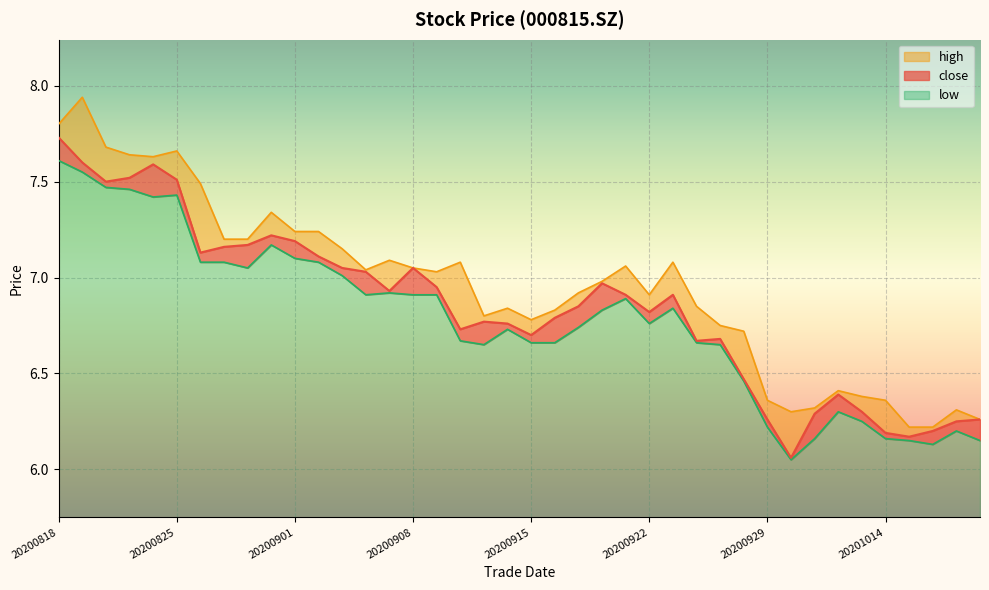

True or false: close and high cross at least once.

False